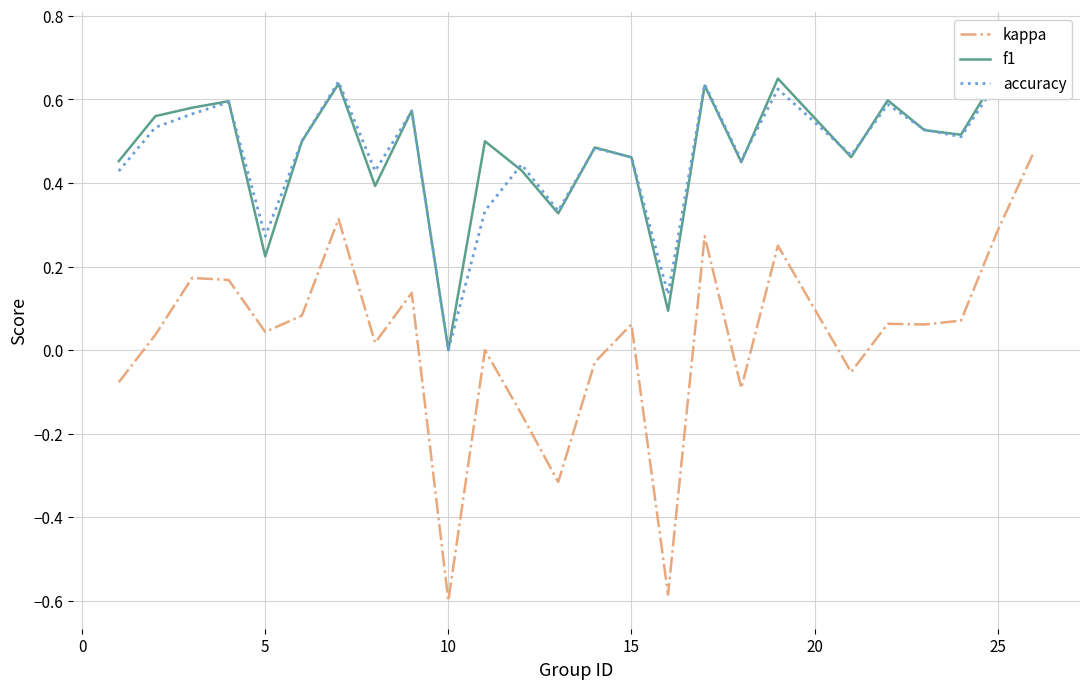

What are all the series names shown in the legend?

kappa, f1, accuracy